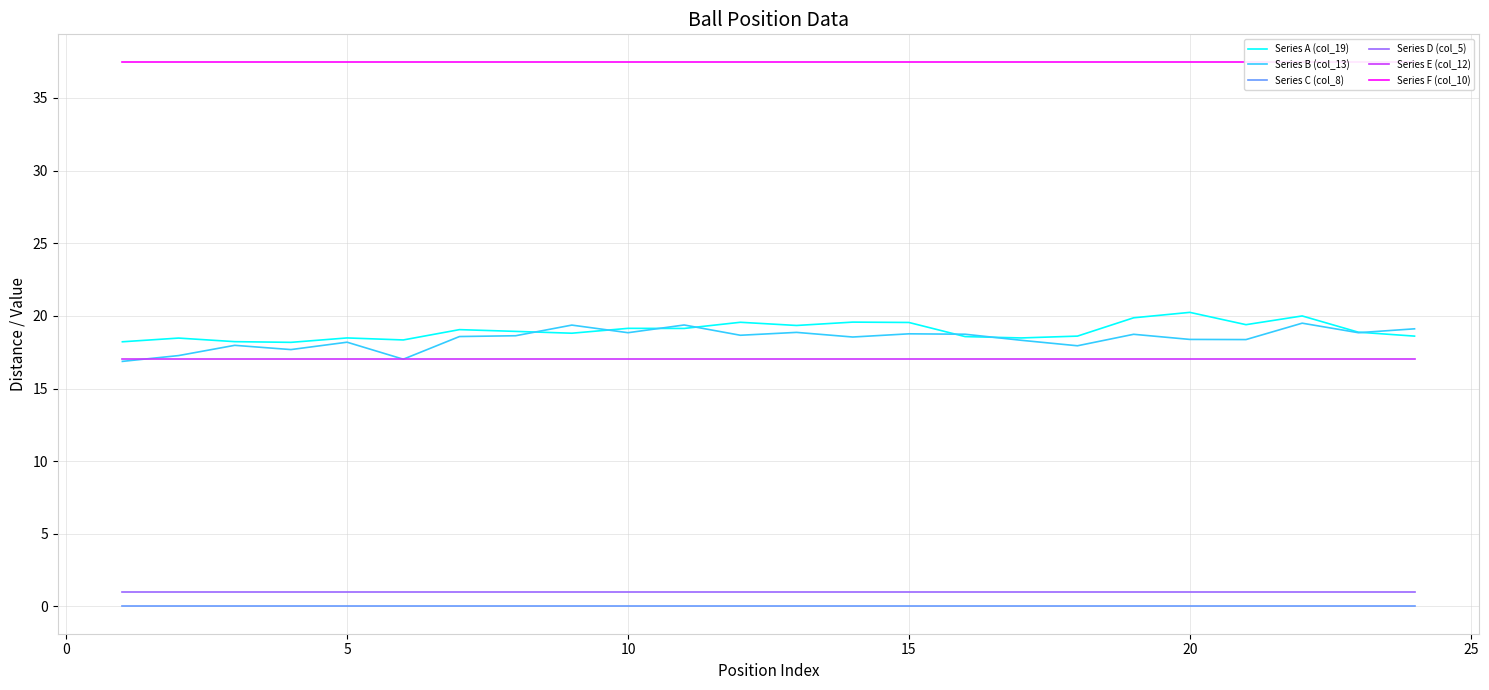

The Series A (col_19) series shows 31.7 at 5. True or false?

False